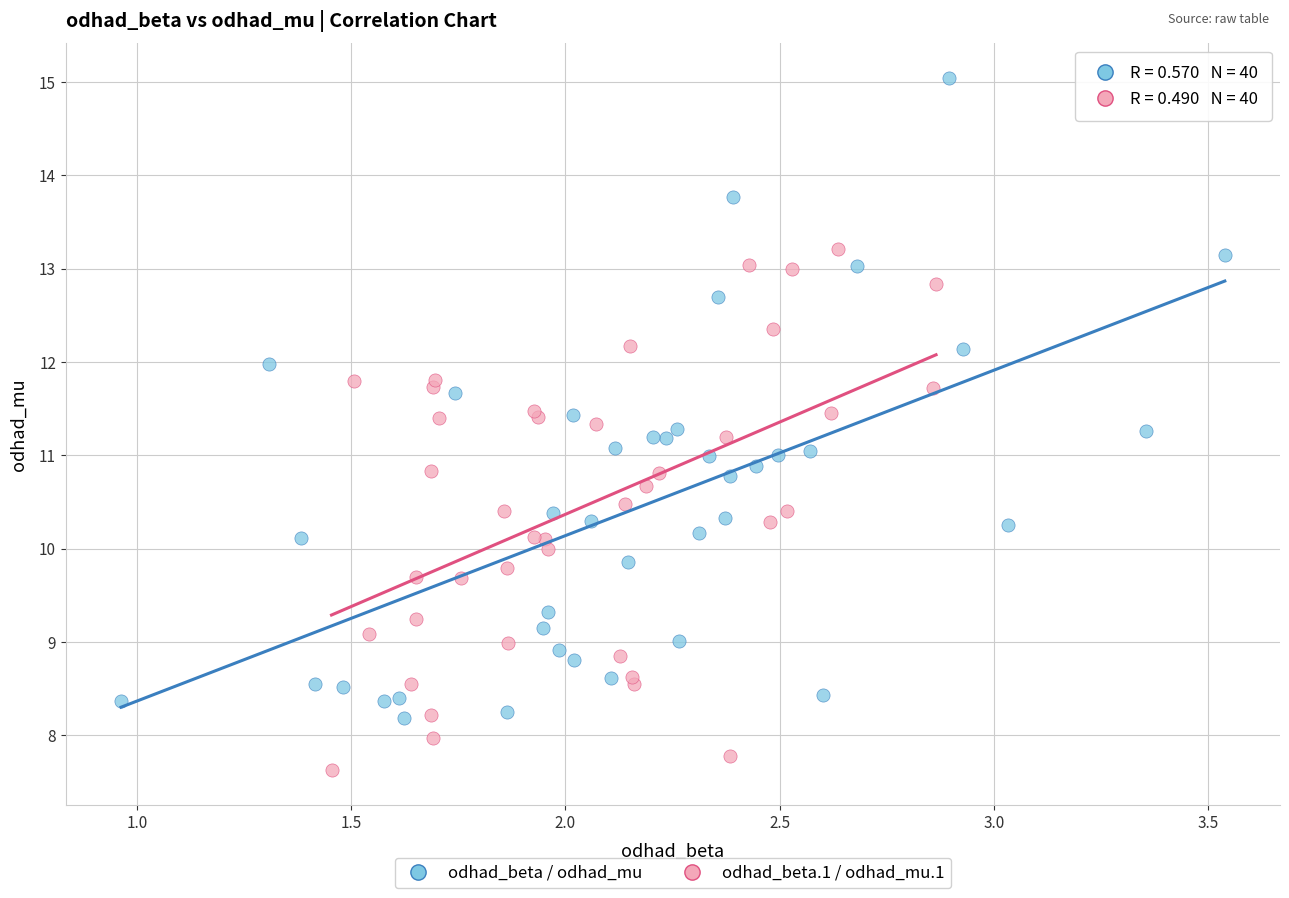

Which series has the widest spread of Y values?

odhad_beta / odhad_mu